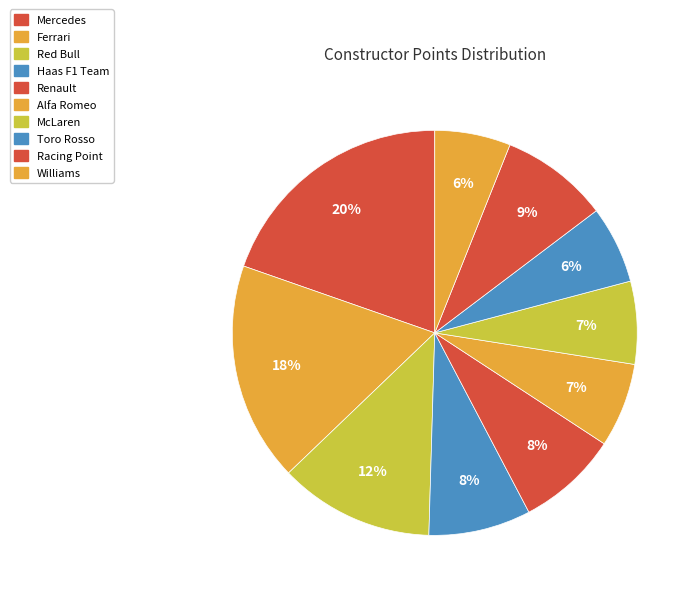

Does any single category account for the majority?

No